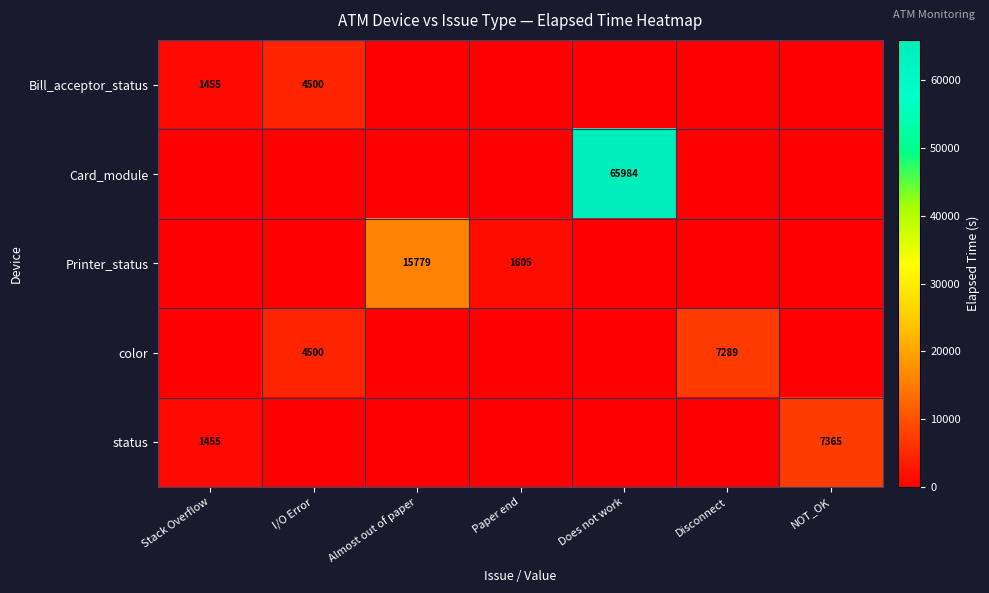

True or false: Bill_acceptor_status has a value of 1455 at Stack Overflow.

True